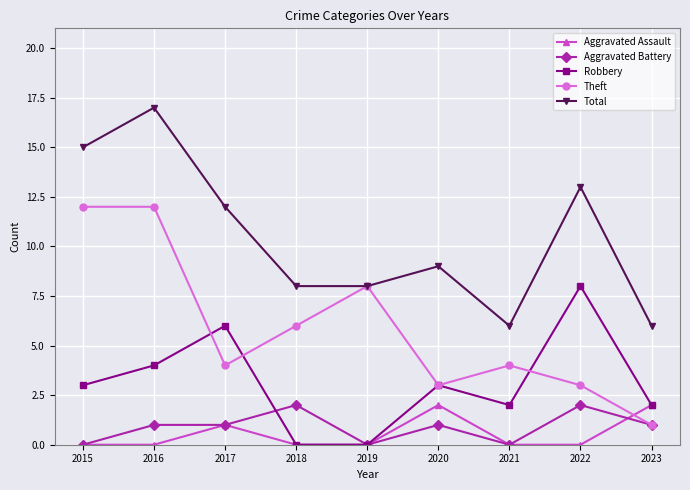

At how many categories does at least one series exceed 16?

1